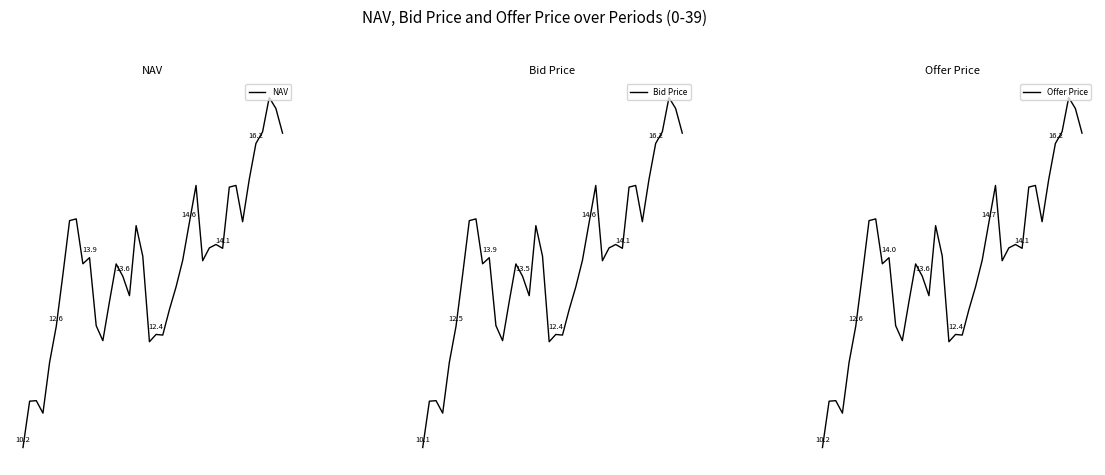

Rank the series at 22 from lowest to highest value.

Bid Price, NAV, Offer Price